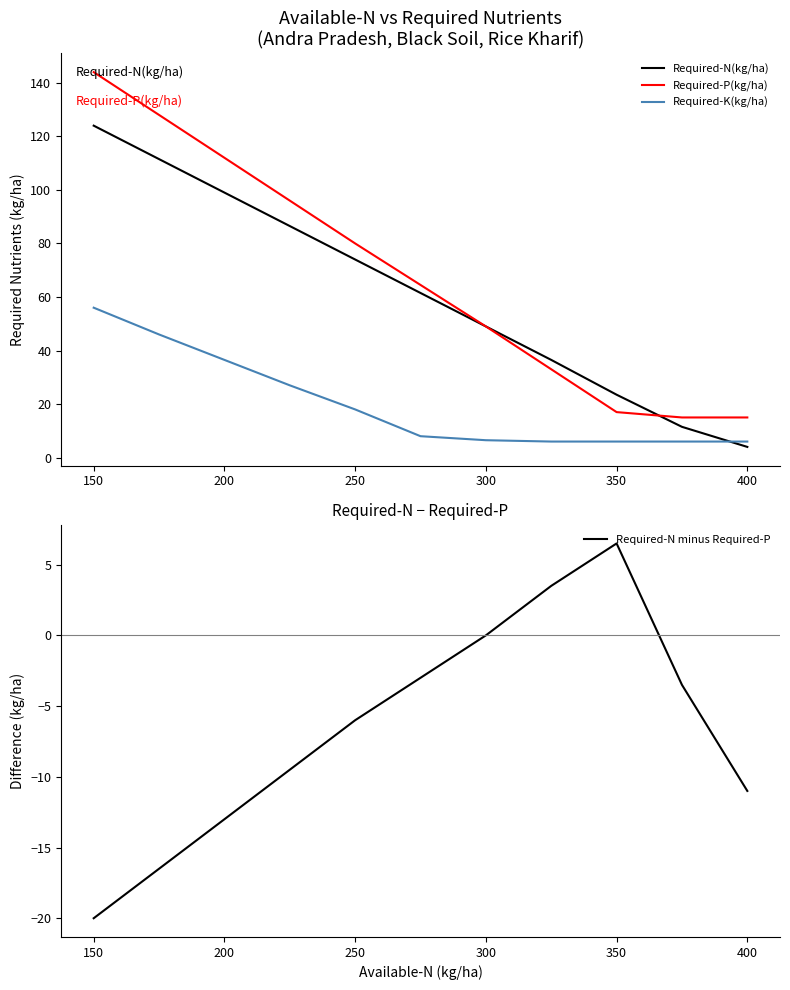

What are all the series names shown in the legend?

Required-N(kg/ha), Required-P(kg/ha), Required-K(kg/ha), Required-N minus Required-P